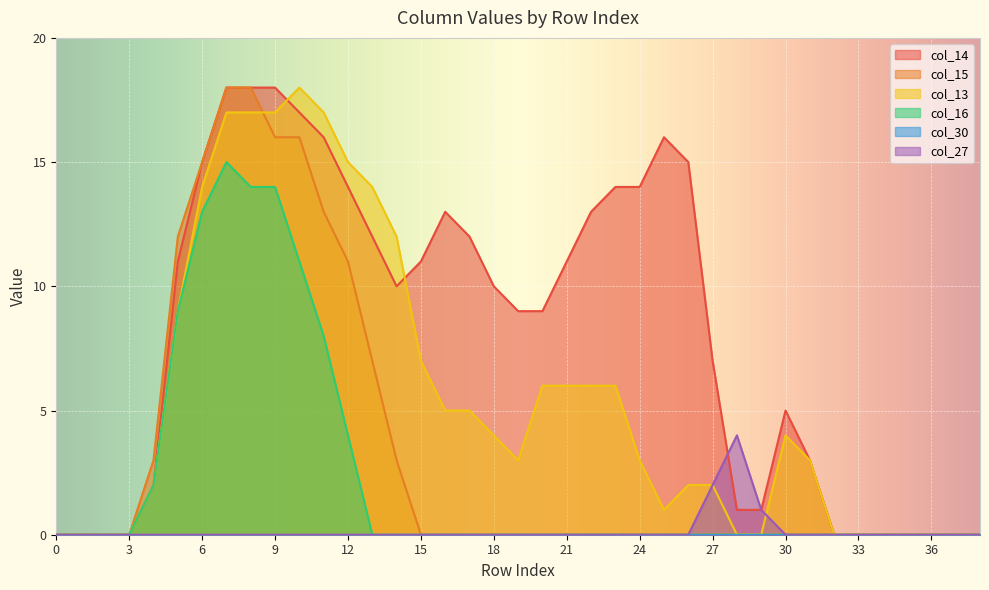

True or false: col_13 has more than 2 points higher than both neighbors.

False